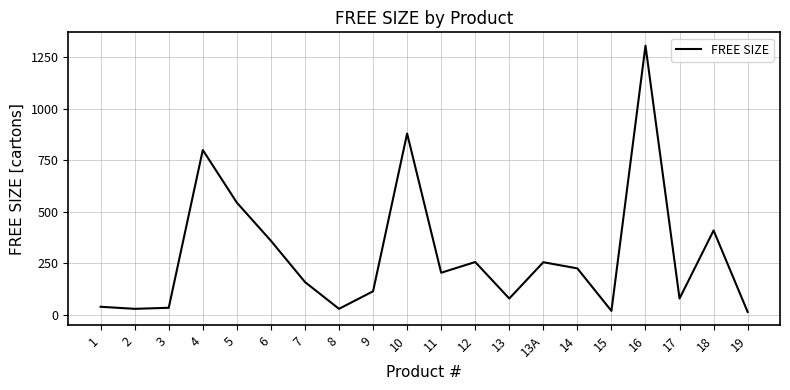

True or false: the data shows 360 at 6.

True